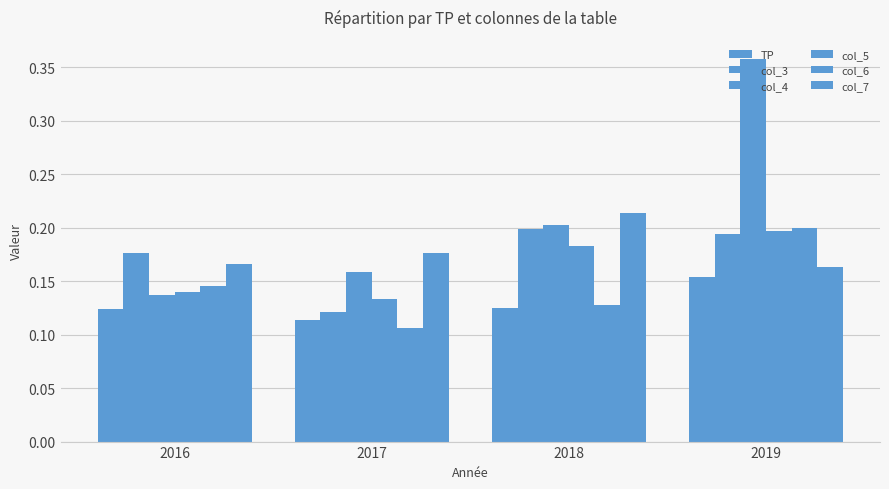

What is the sum of all col_7 values?

0.7